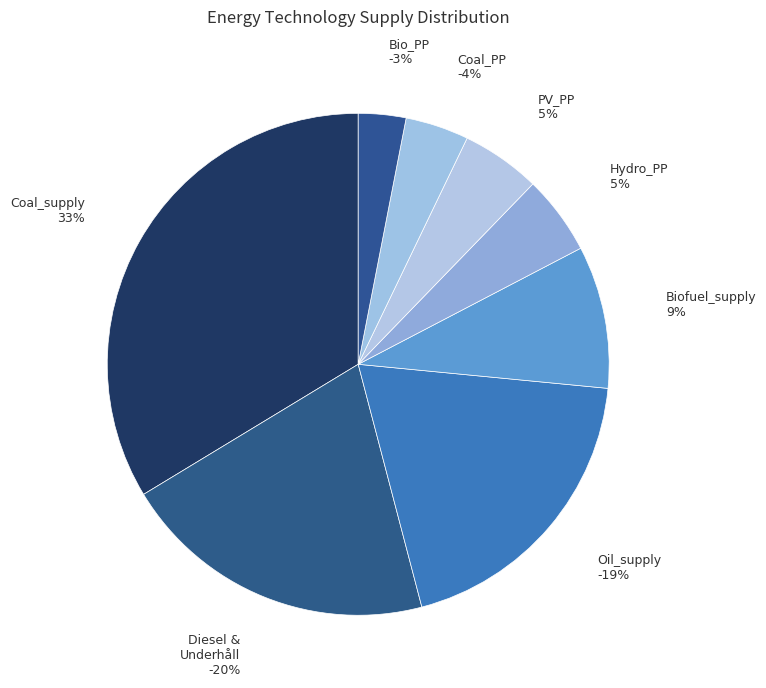

Which slice is the largest?

Coal_supply